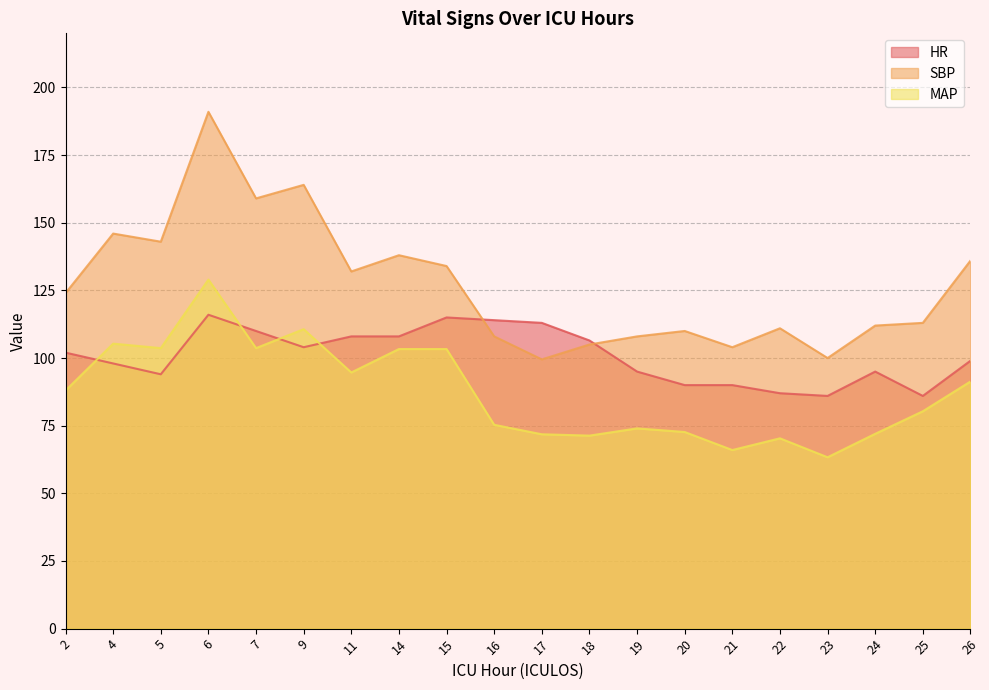

Which series changed the most between 15 and 17?

SBP